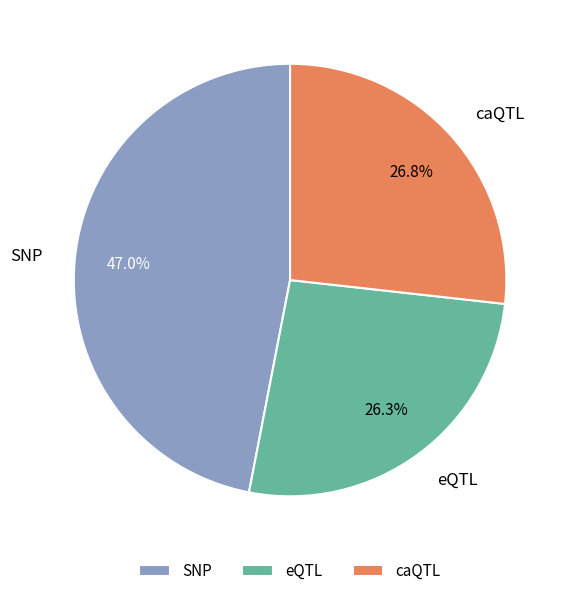

Do eQTL and SNP together represent more than half of the pie?

Yes